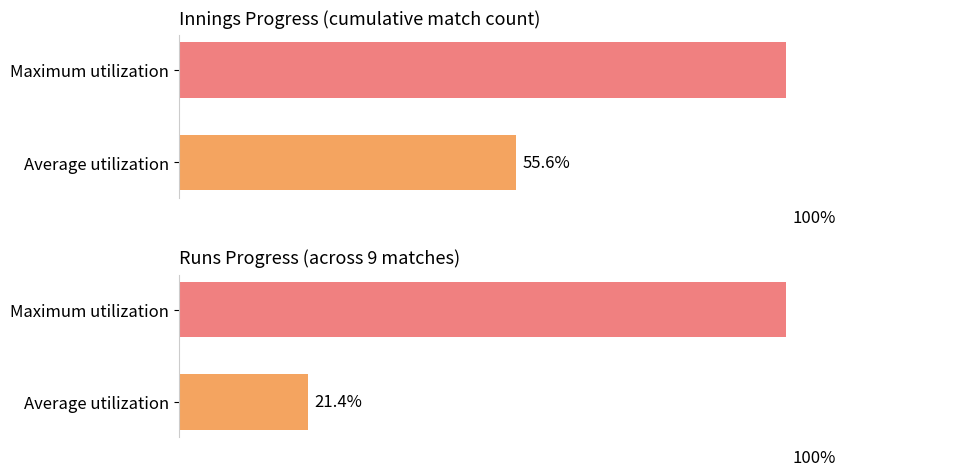

Are the bars grouped side by side (vs. stacked)?

Yes